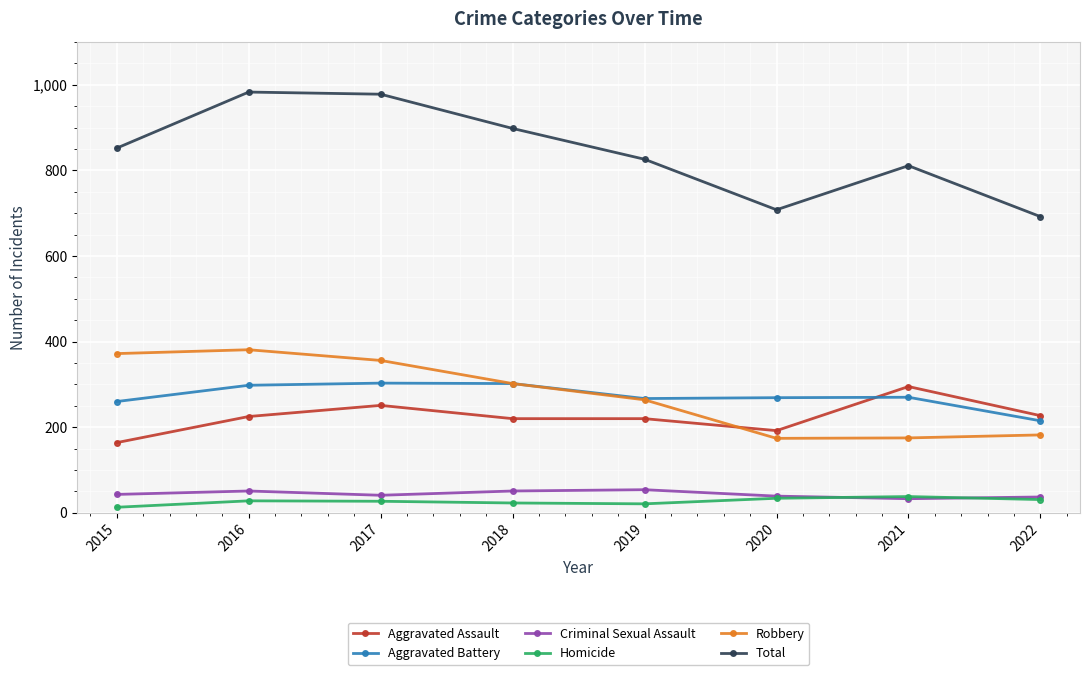

Where do Aggravated Assault and Aggravated Battery first cross each other?

2020 and 2021